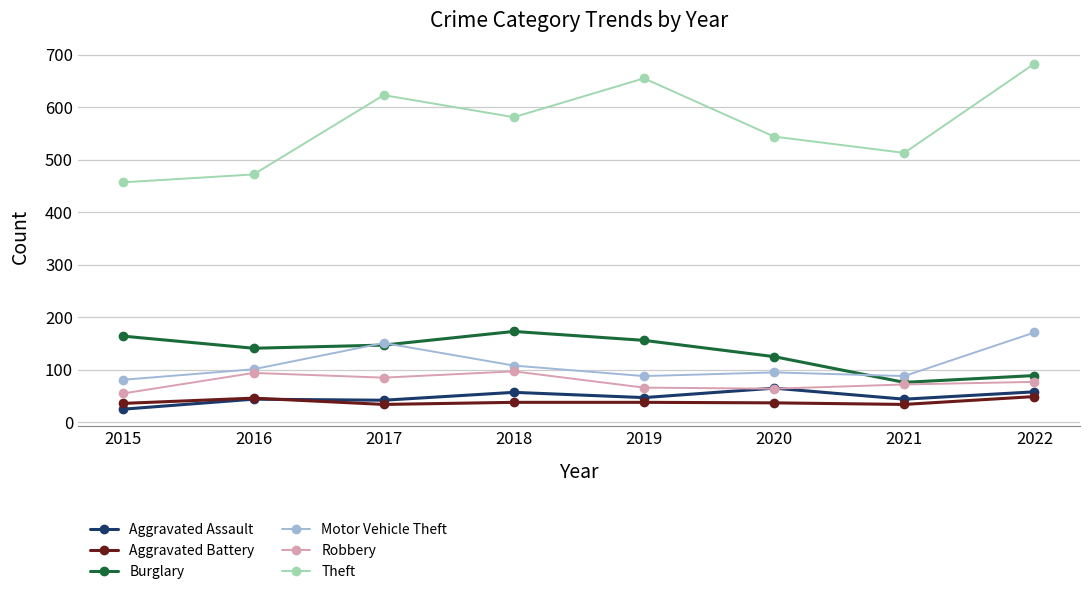

True or false: Theft and Motor Vehicle Theft cross at least once.

False